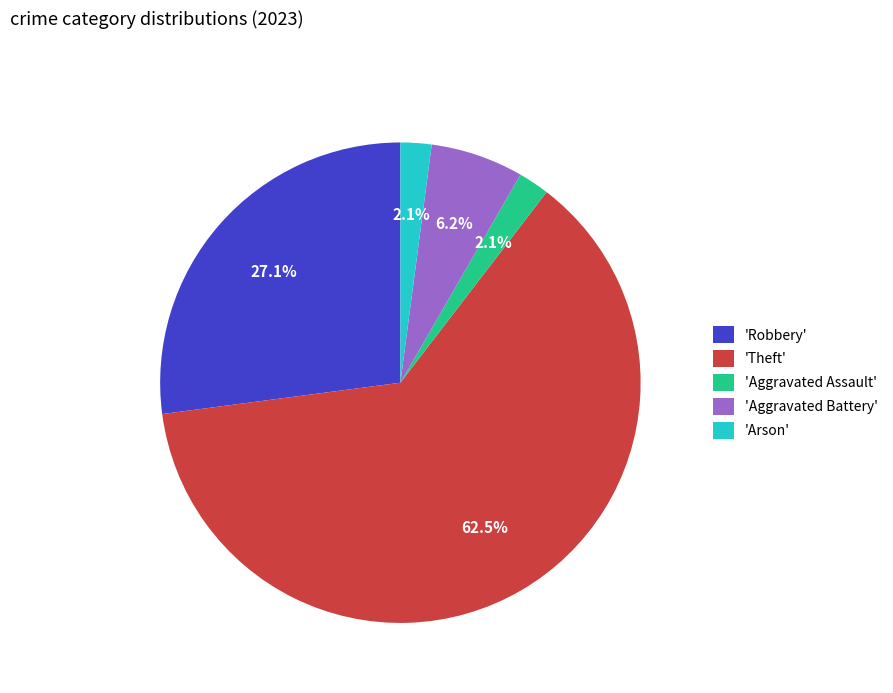

Which has a higher value, 'Robbery' or 'Theft'?

'Theft'